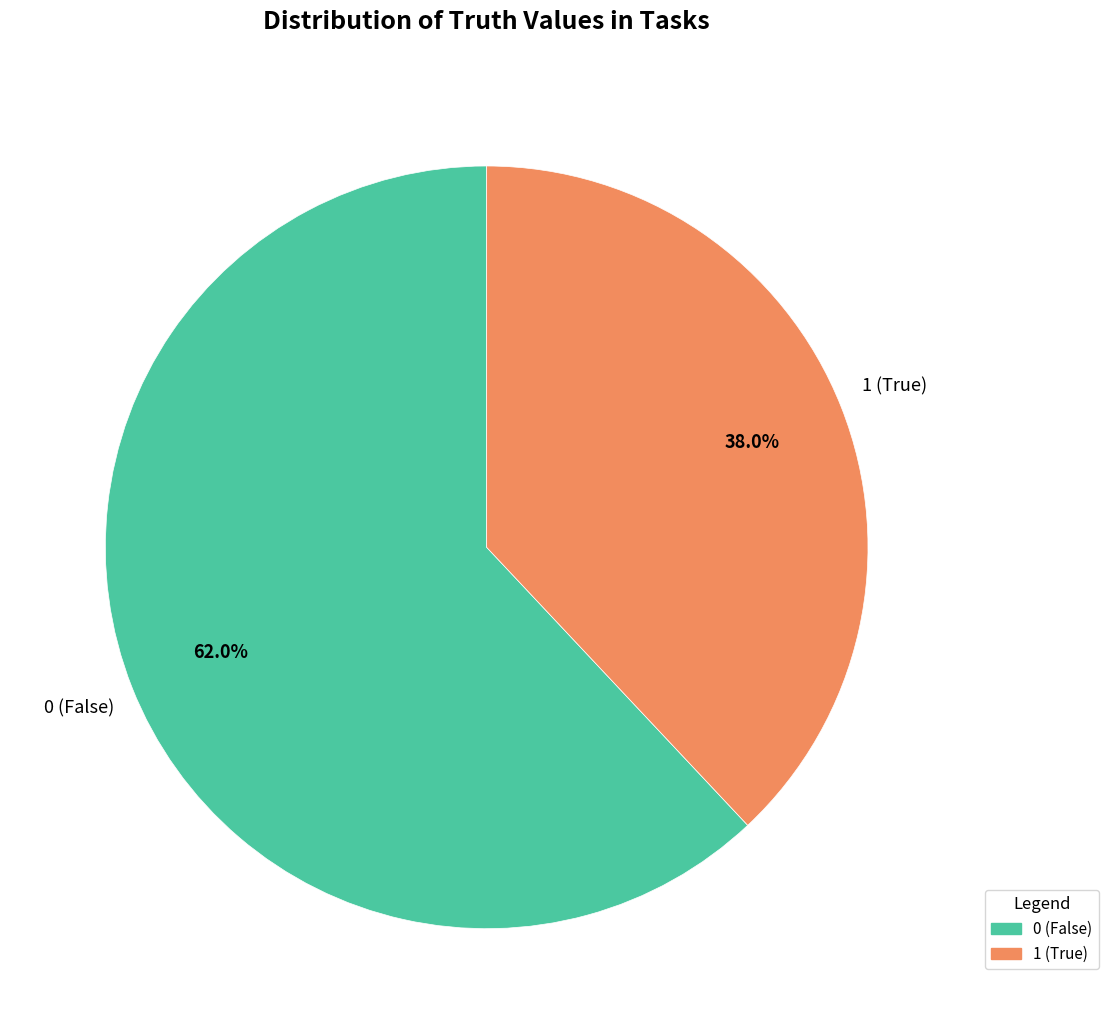

To the nearest percent, what is the difference between the 0 and 1 slice percentages?

24%